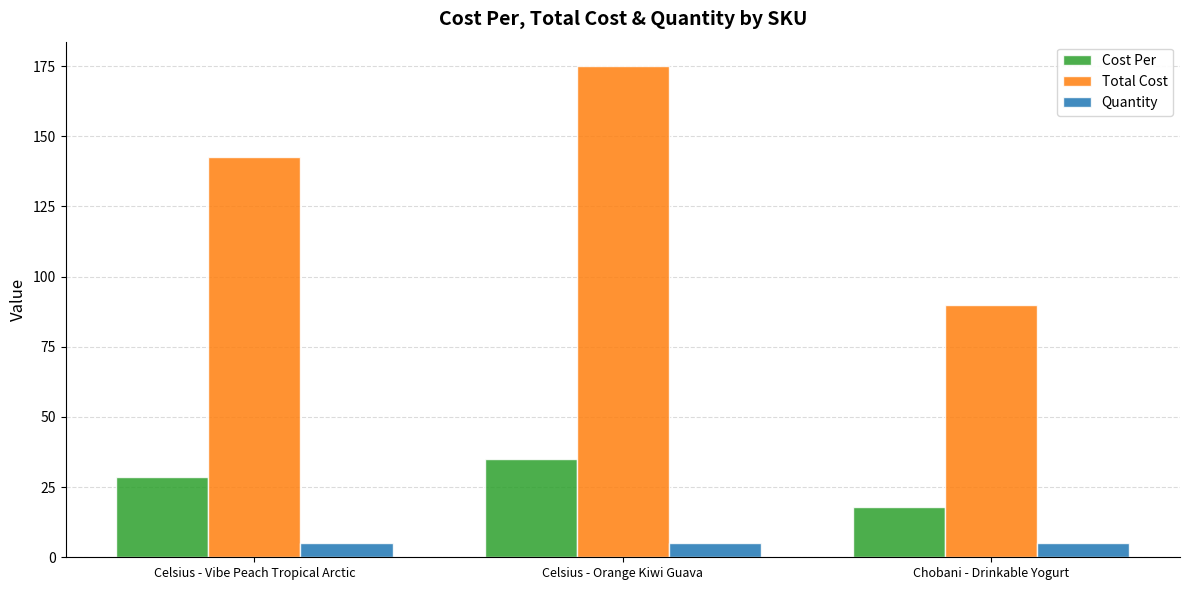

What is the sum of the Cost Per values at Chobani - Drinkable Yogurt and Celsius - Orange Kiwi Guava?

53.0